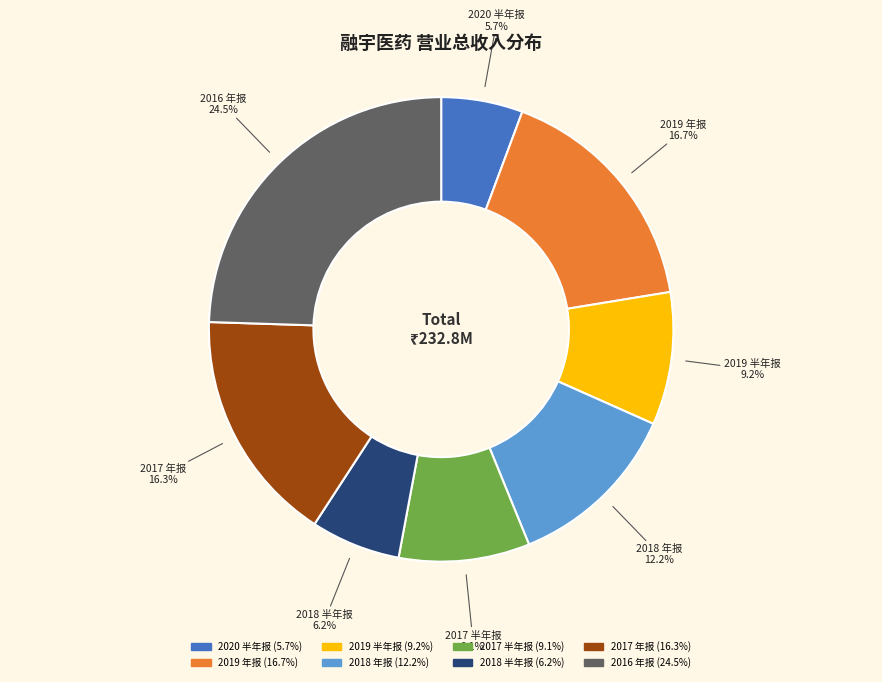

What is the smallest slice in the pie chart?

2020 半年报